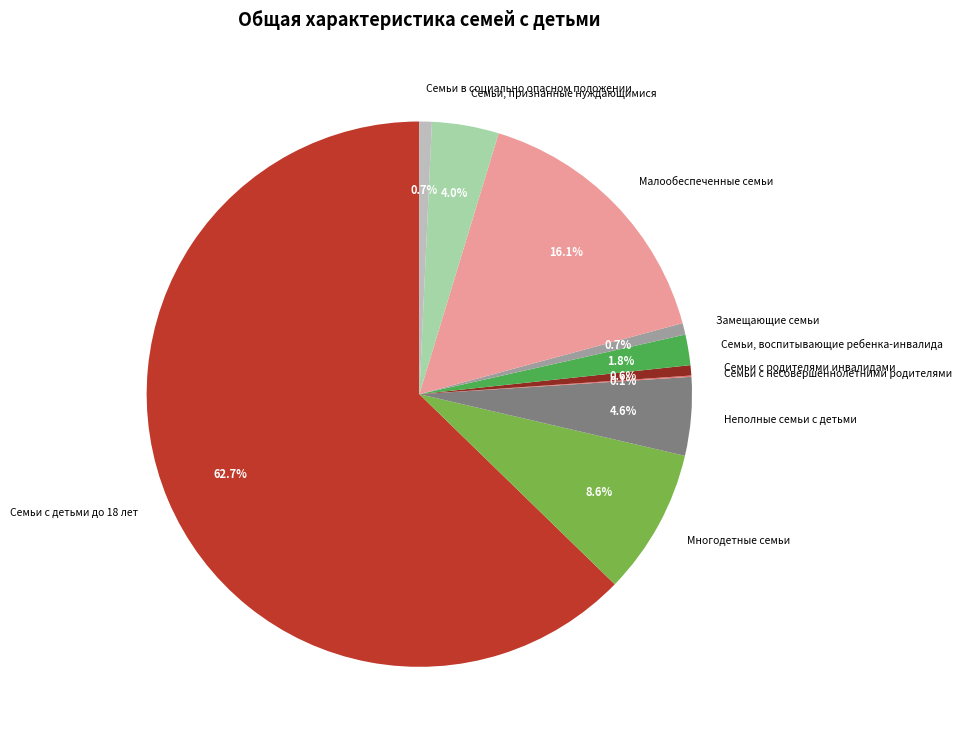

Is it true that Неполные семьи с детьми is 5% of the pie?

True